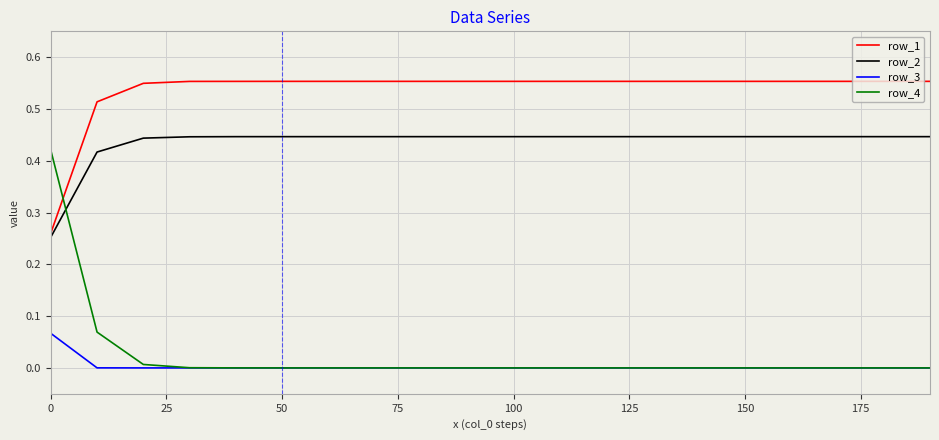

True or false: row_3 and row_2 cross at least once.

False